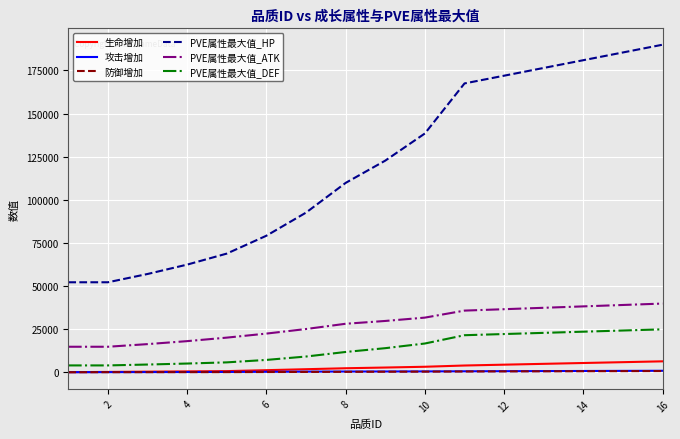

What is the minimum value for PVE属性最大值_DEF?

3926.8